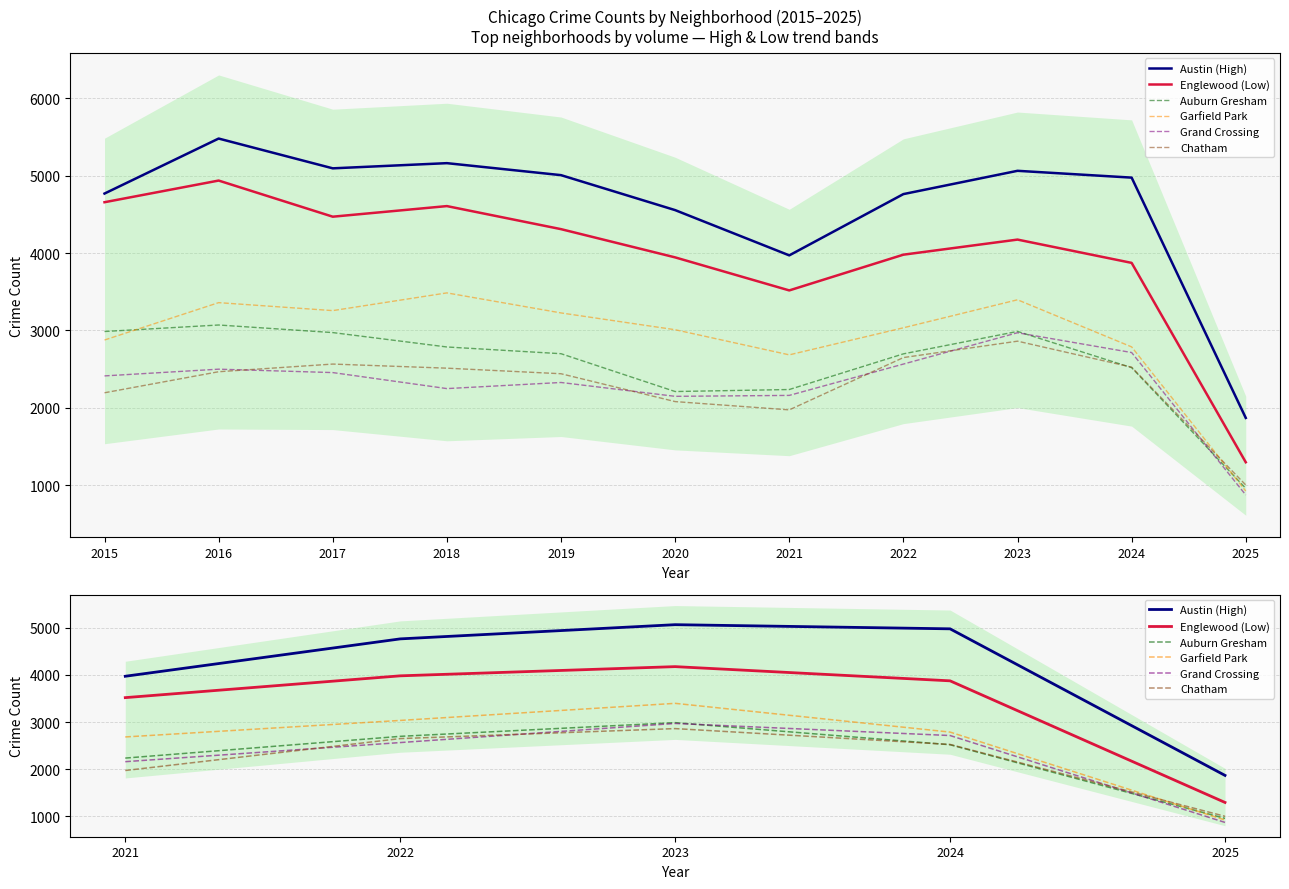

Reading right to left, extract all data points from this chart.

Austin (High): 1870	4976	5064	4763	3971
Englewood (Low): 1297	3874	4175	3980	3518
Auburn Gresham: 959	2520	2988	2698	2237
Garfield Park: 925	2788	3397	3035	2685
Grand Crossing: 874	2715	2971	2566	2161
Chatham: 1003	2526	2862	2650	1974